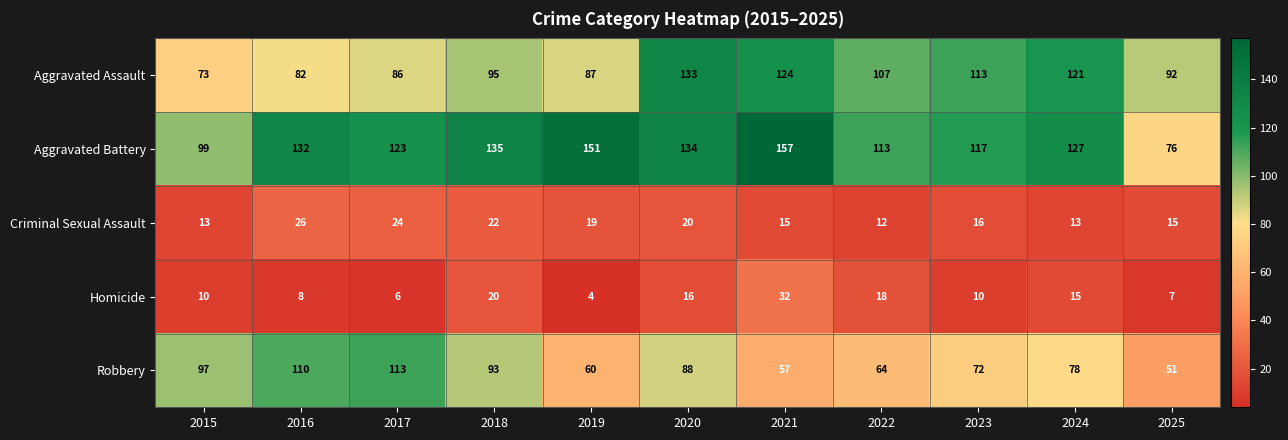

Which series changed the most between 2017 and 2021?

Robbery